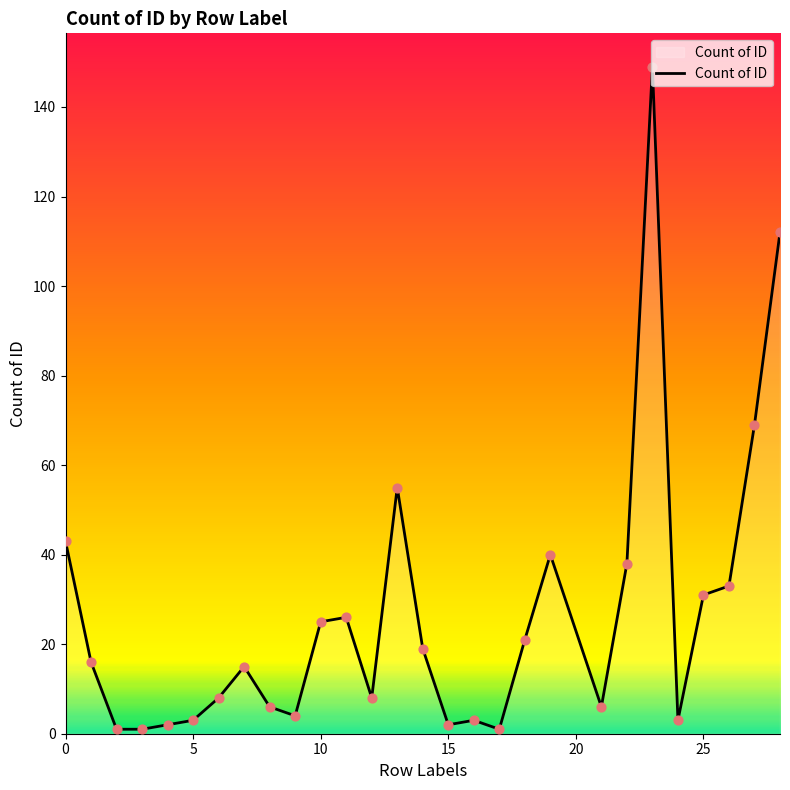

Is this an area chart (filled region under the line)?

Yes